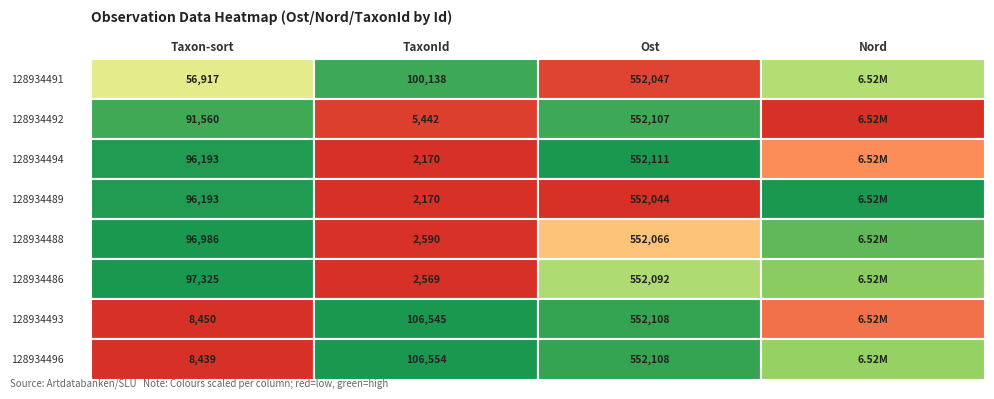

How many data points in 128934491 are above 552047?

1